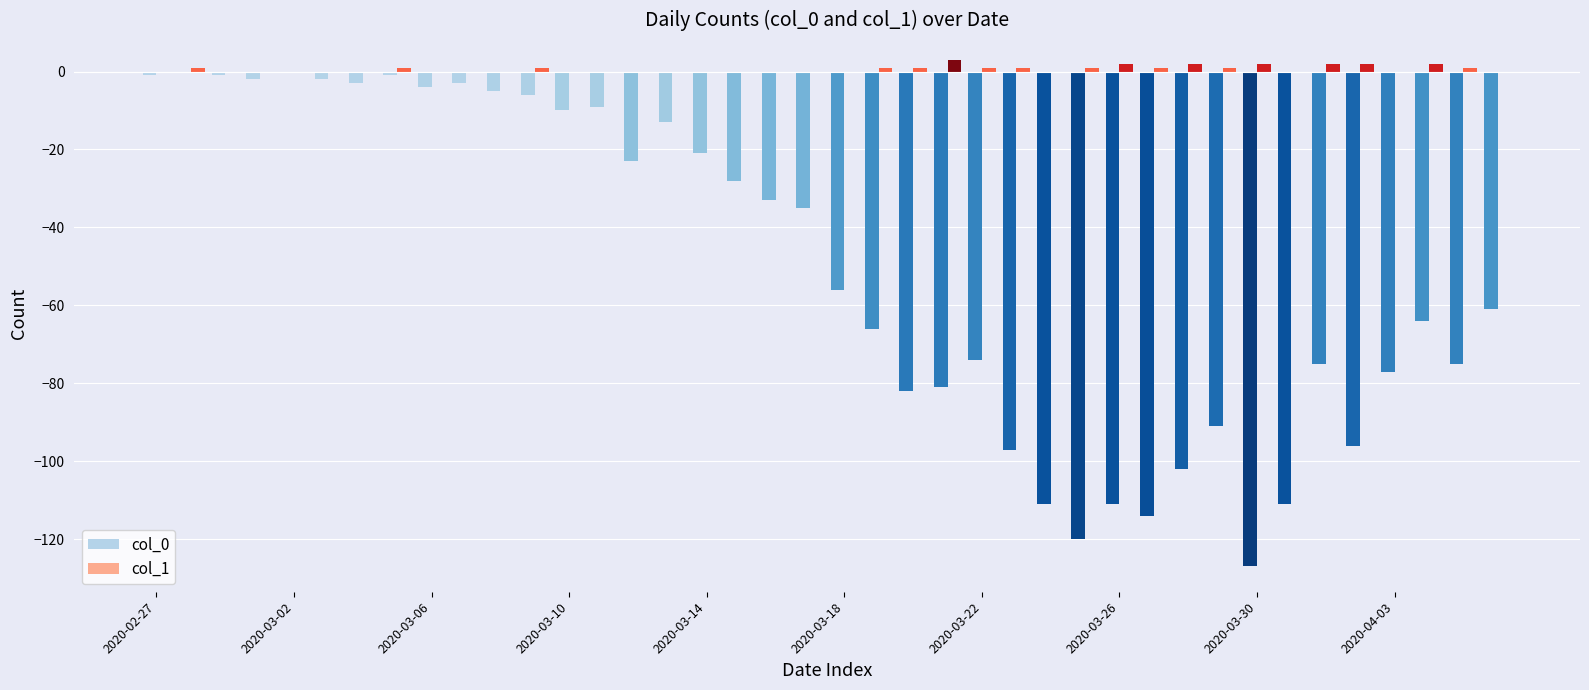

Which series has the largest total across all categories?

col_1